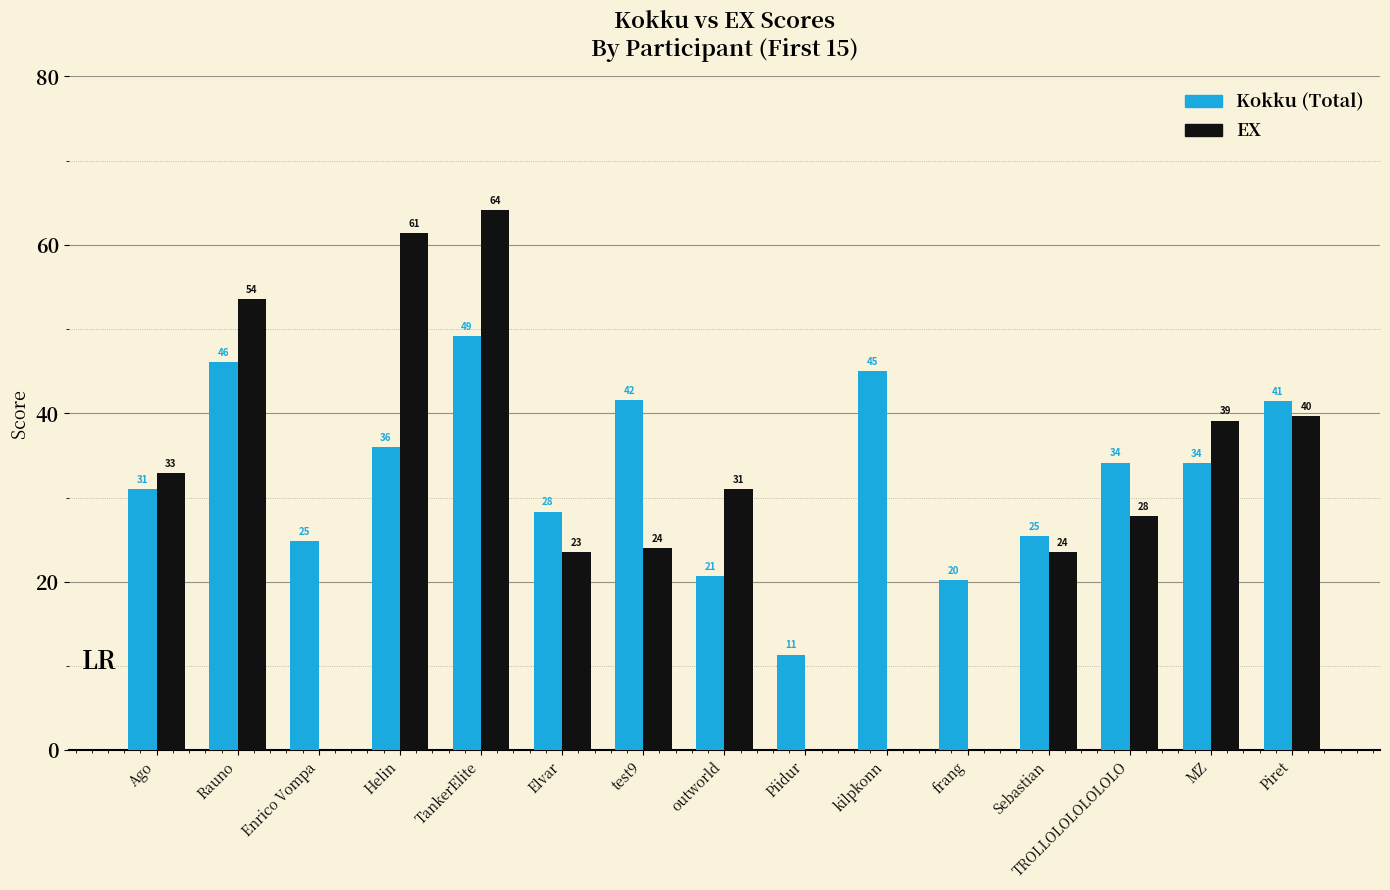

At which category does the chart reach its peak across all series?

TankerElite